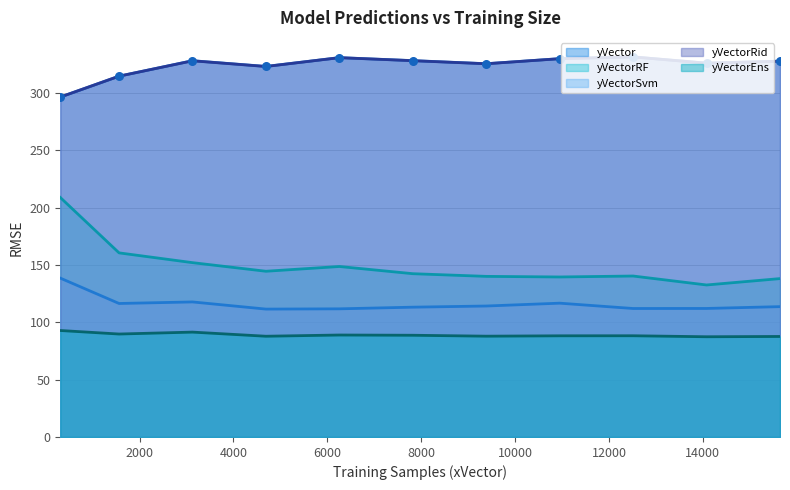

What are all the series names shown in the legend?

yVector, yVectorRF, yVectorSvm, yVectorRid, yVectorEns